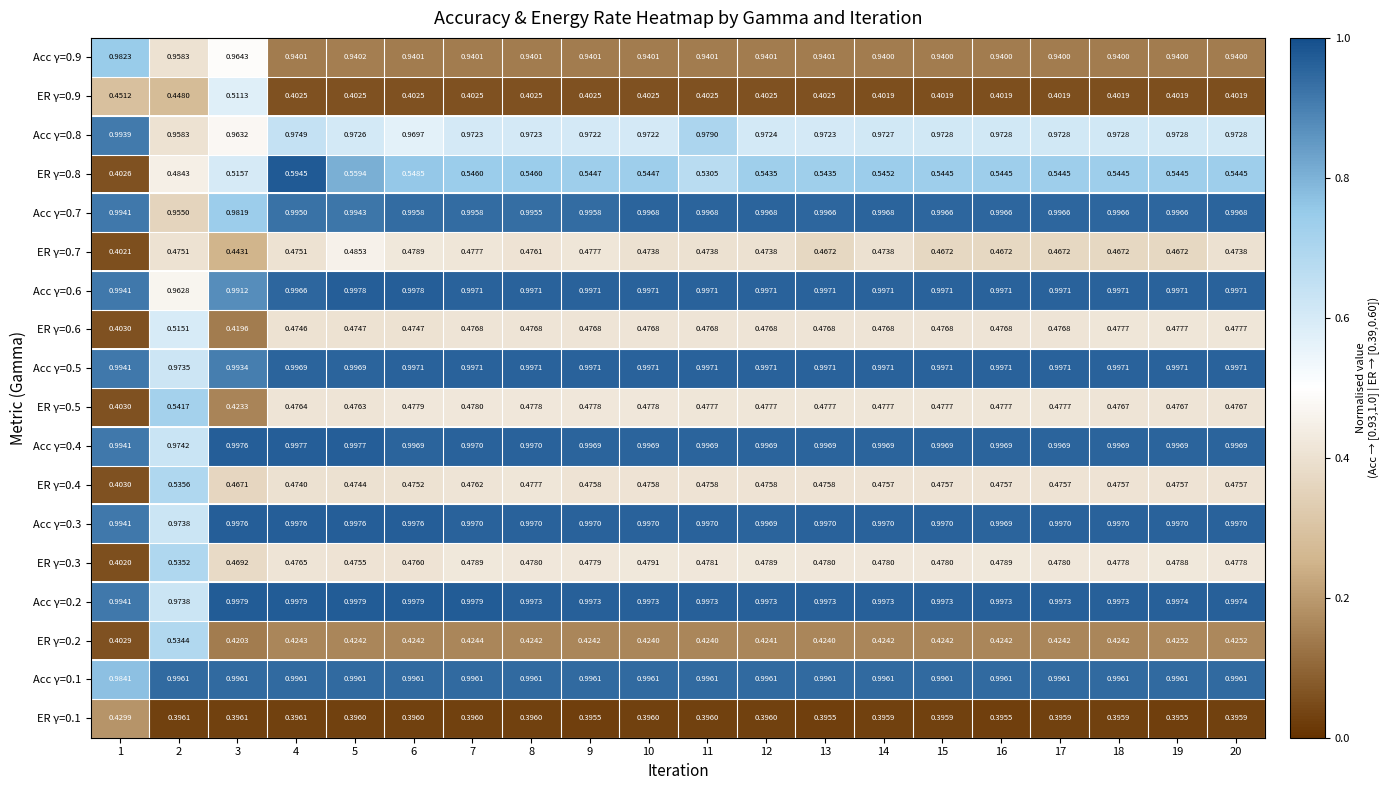

Is the value of ER γ=0.6 at 17 greater than the value of Acc γ=0.4 at 20?

No